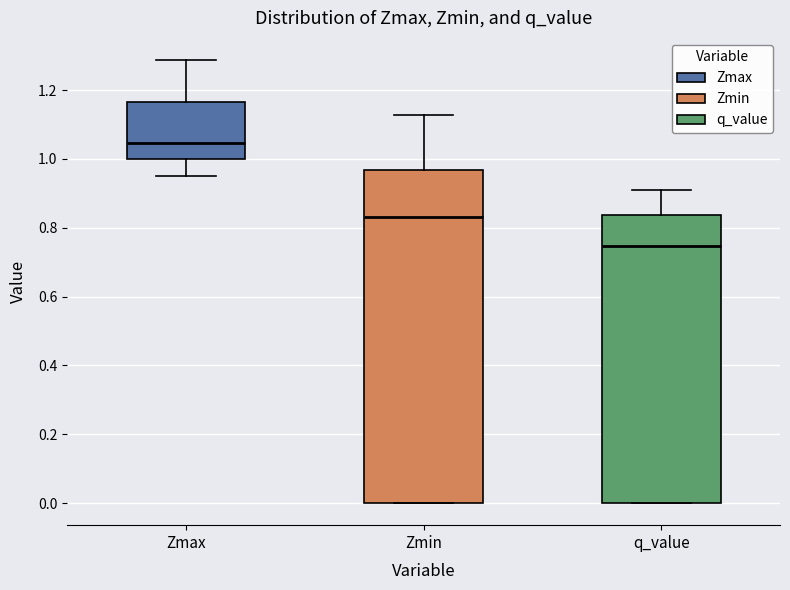

Which box's median line is the lowest?

q_value